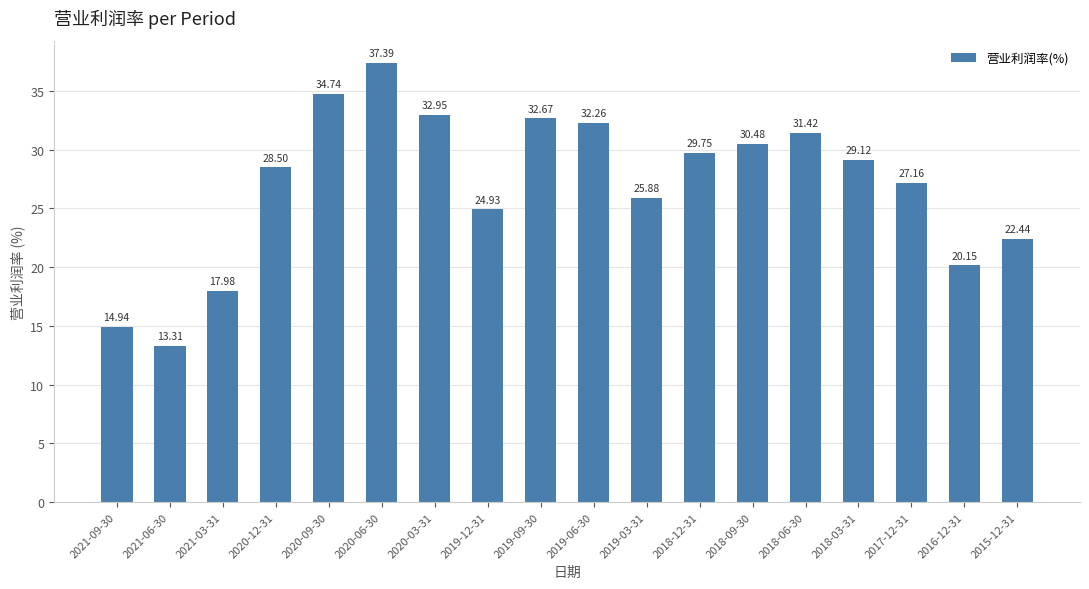

Which category has the highest value across all series?

2020-06-30